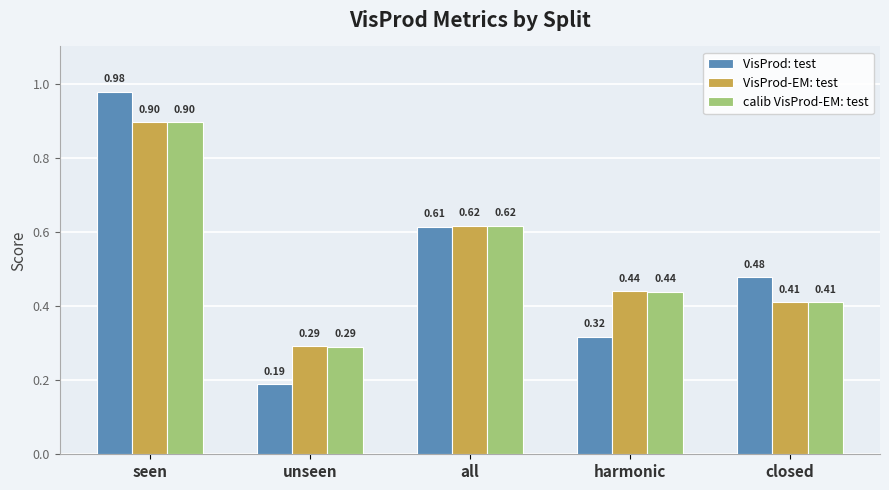

Which category has the highest value in the VisProd: test series?

seen